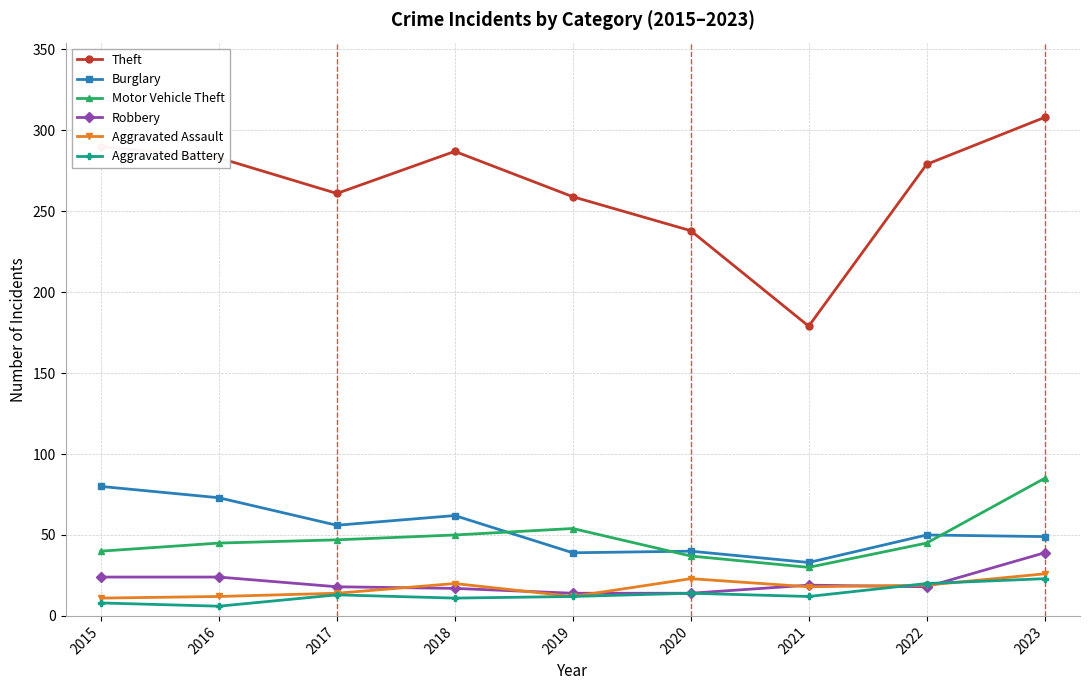

At which label is Theft closest to 243?

2020